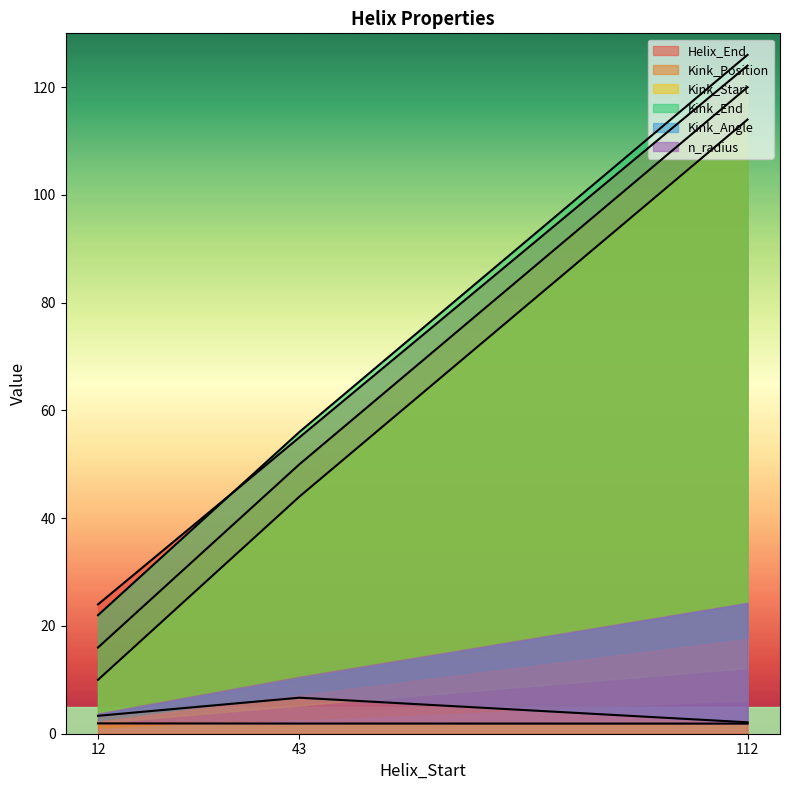

What is the sum of all Kink_Angle values?

12.1